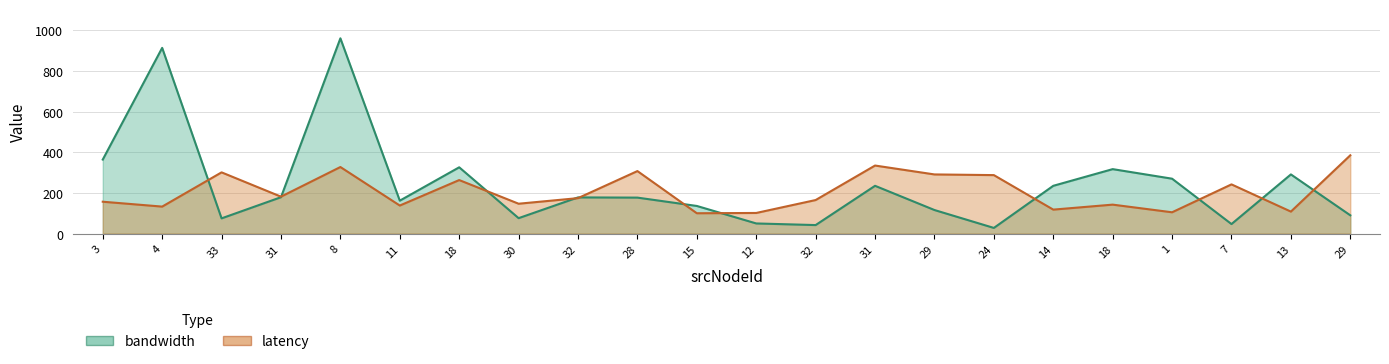

What is the difference between the highest and lowest values at 33?

226.1